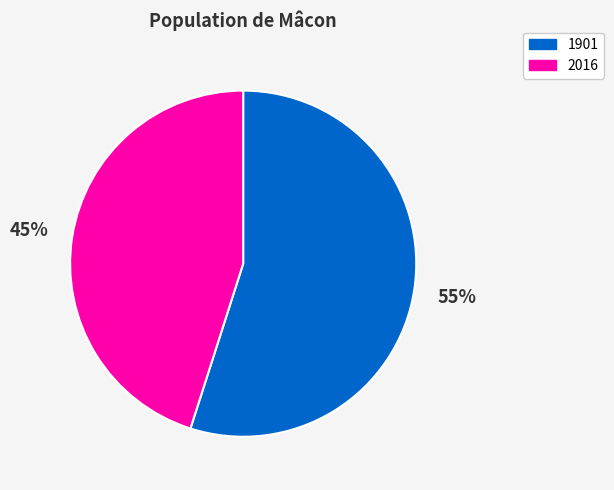

Which slice is the largest?

1901